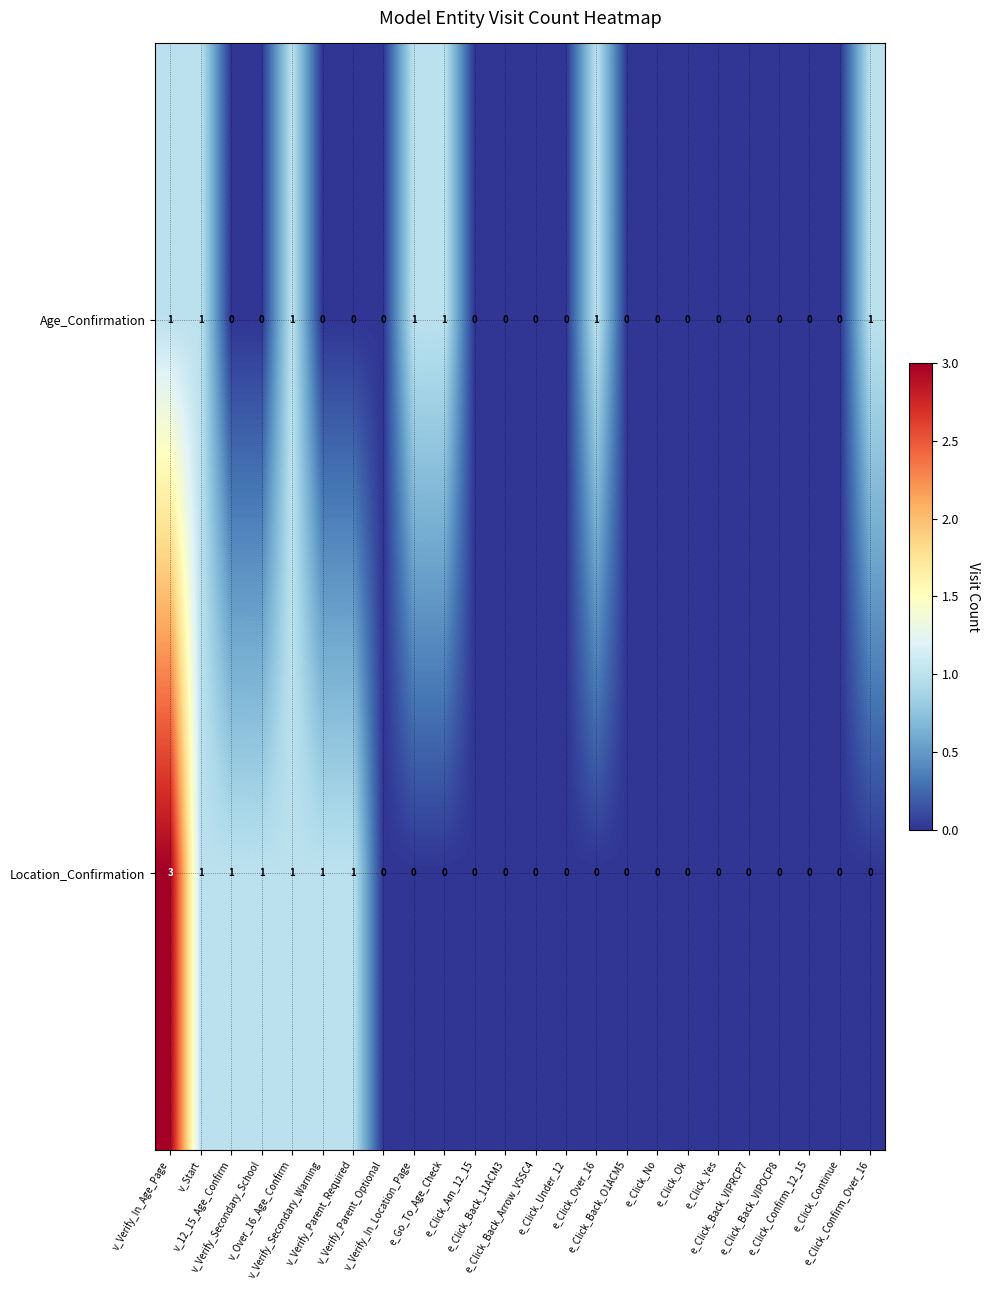

Rank the series by their maximum value, from highest to lowest.

Location_Confirmation, Age_Confirmation